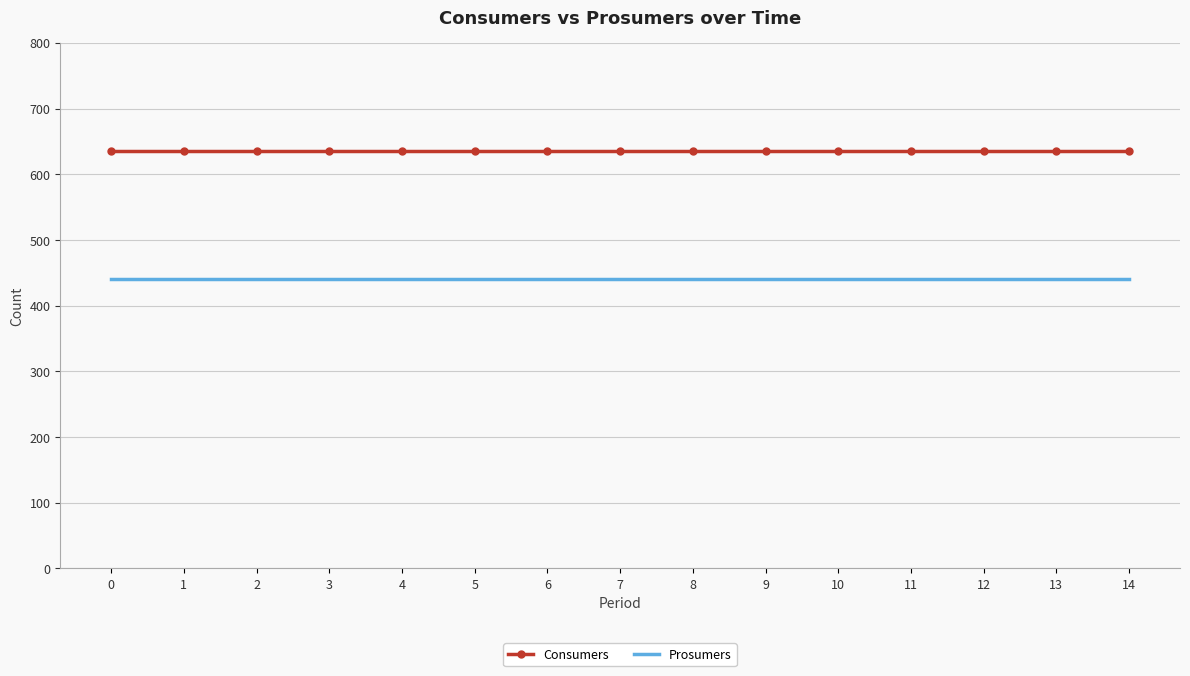

True or false: Prosumers and Consumers intersect in this chart.

False